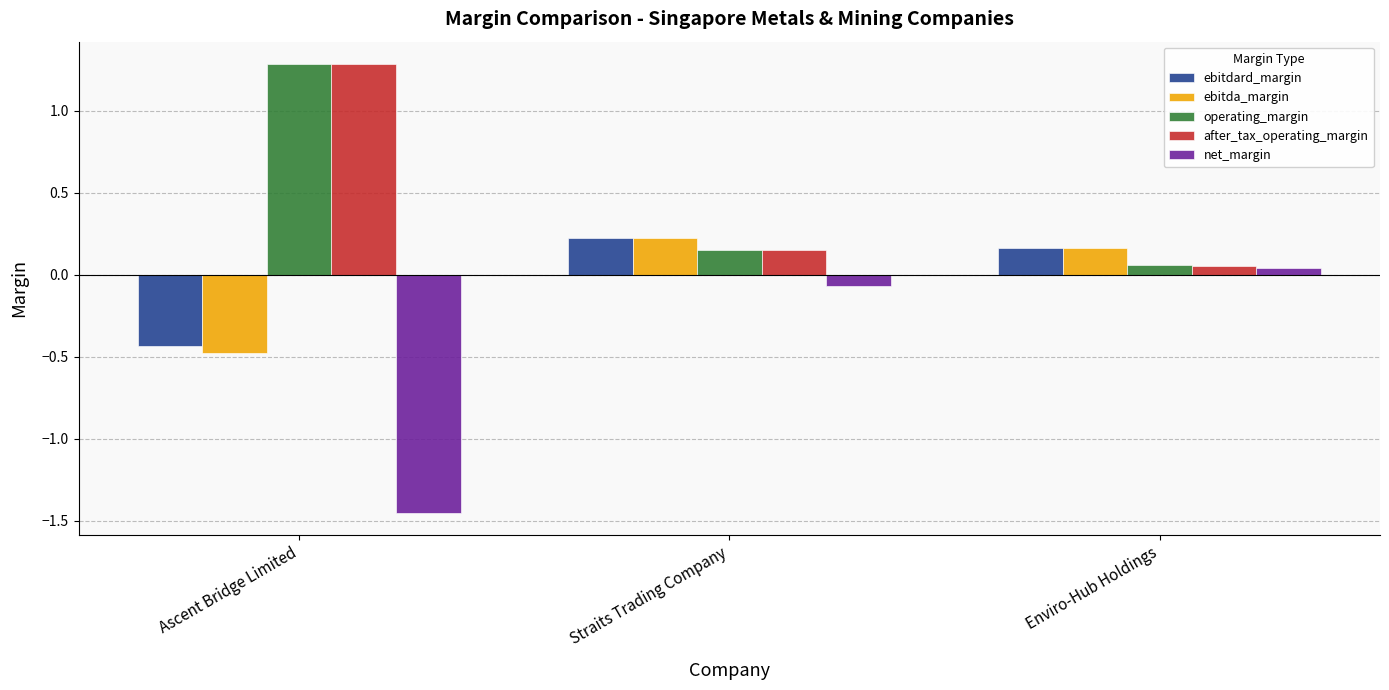

What is the label of the 2nd bar from the right?

Straits Trading Company